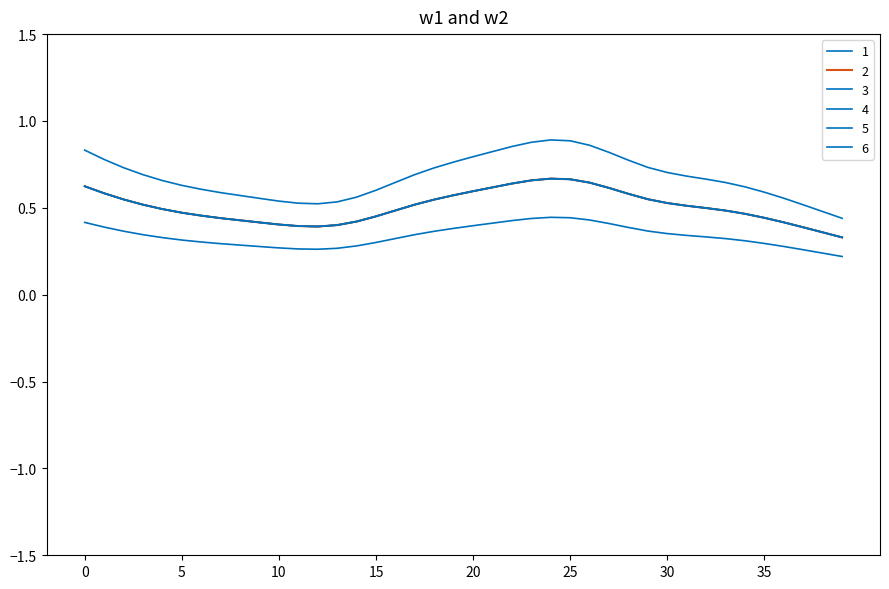

Does the chart display data point markers on the line(s)?

No